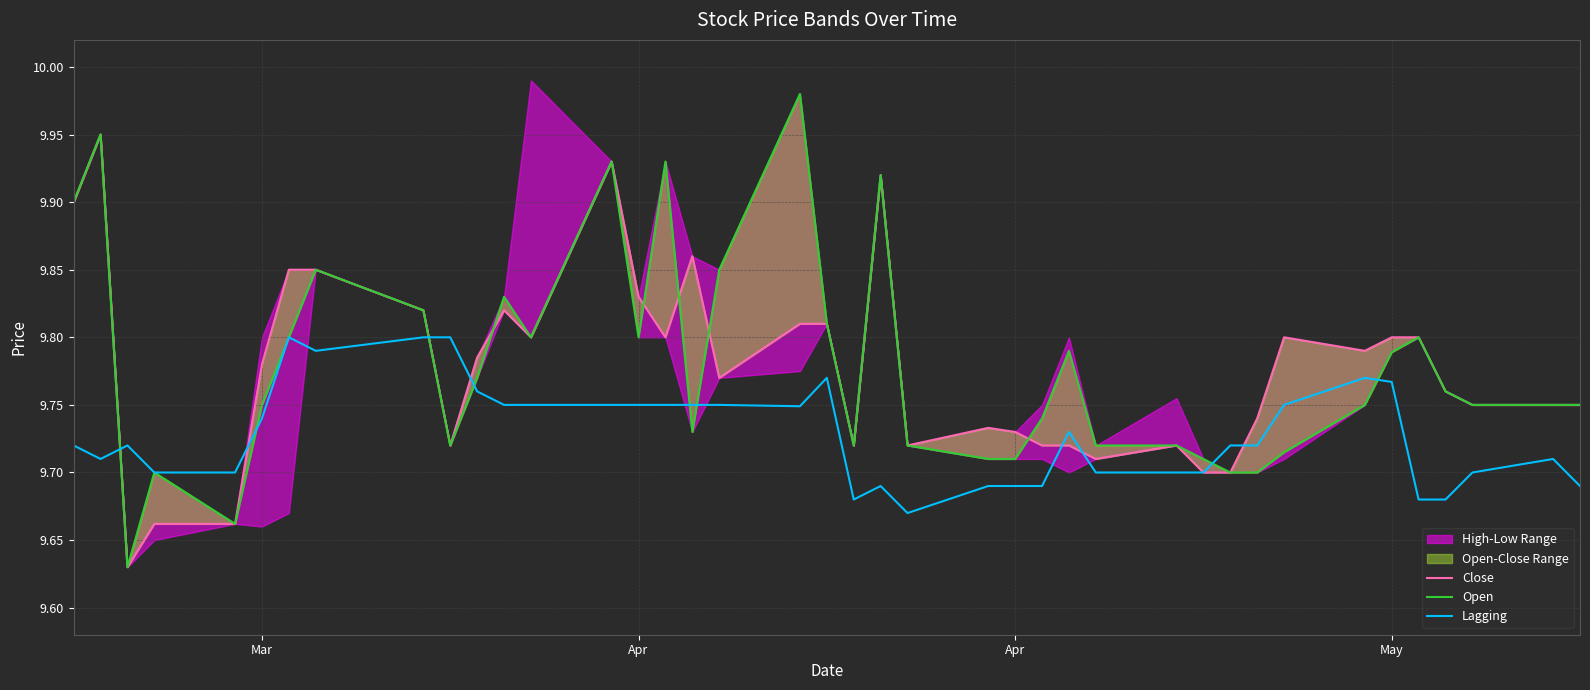

How many interior local peaks does the Close series have?

8